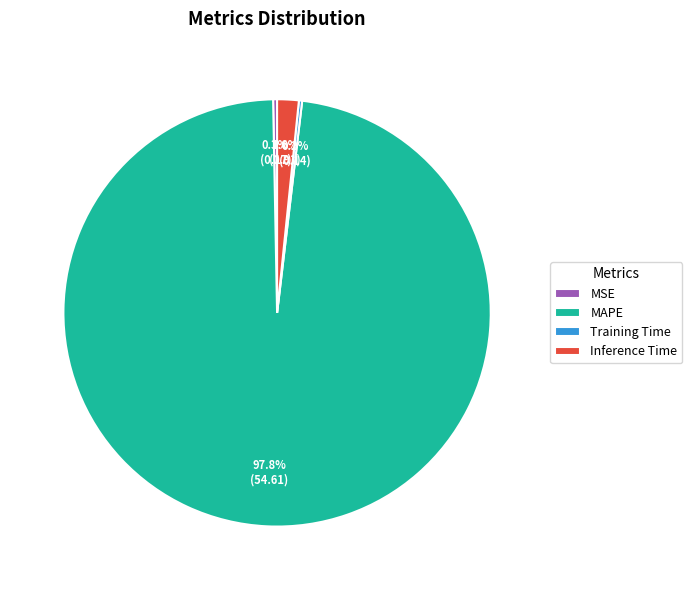

Combined, what portion of the pie is Inference Time and MSE?

1.9%